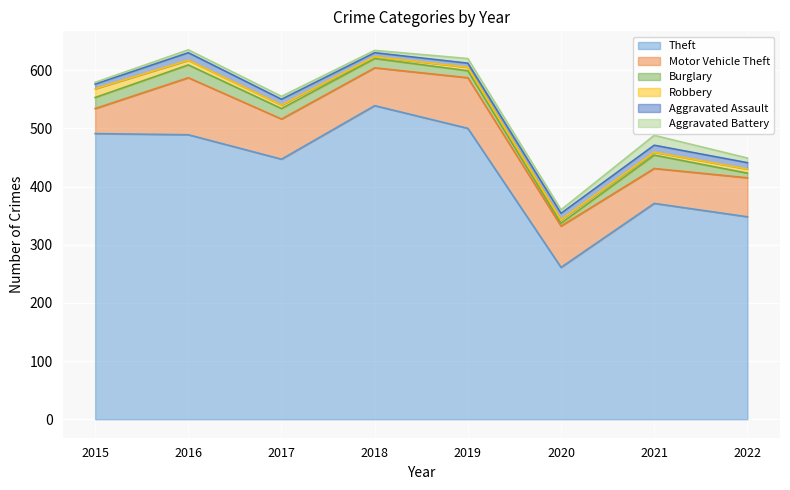

How many interior local valleys does the Robbery series have?

2